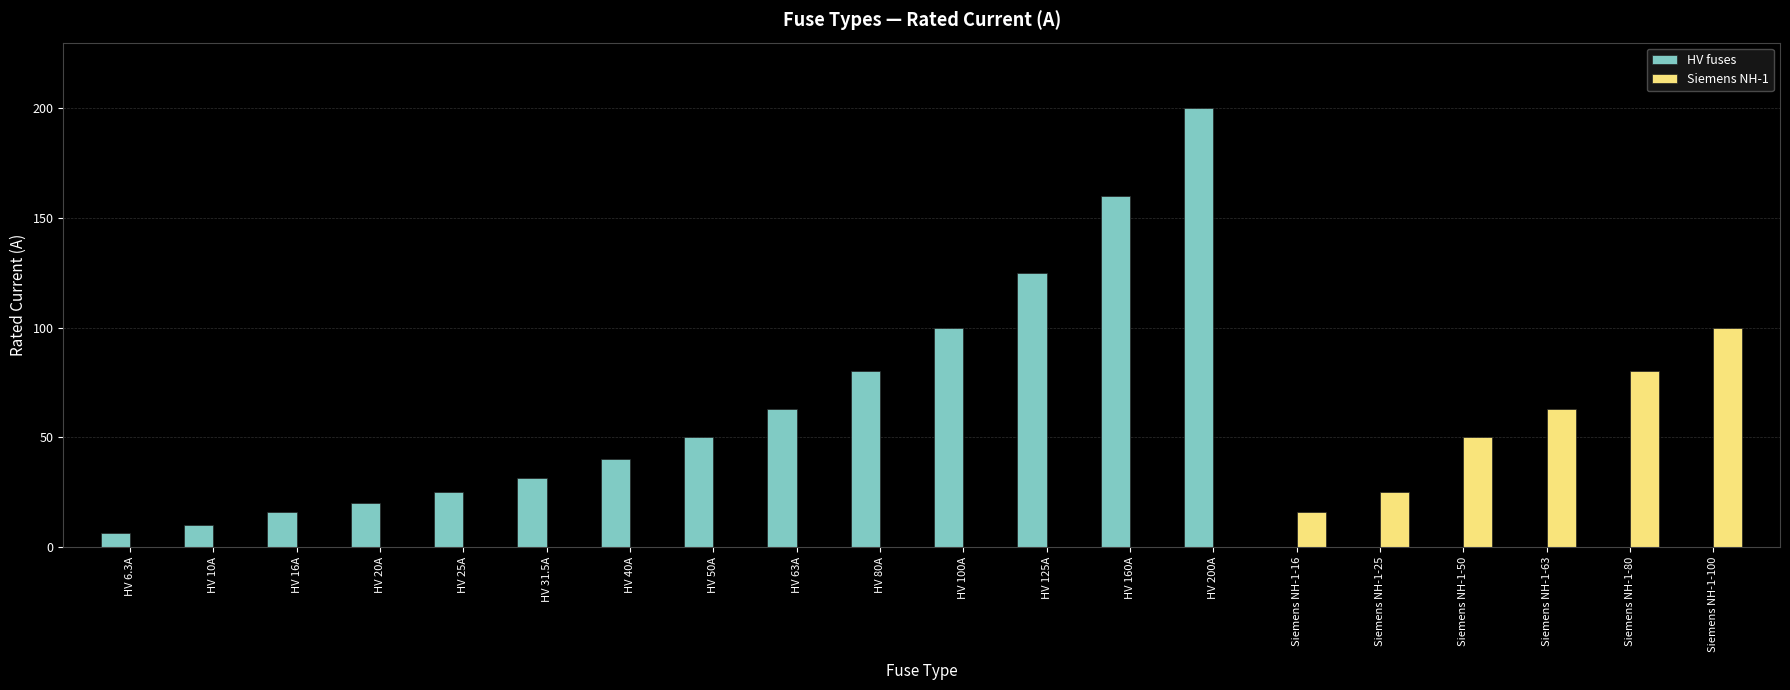

How many distinct data groups are displayed?

2